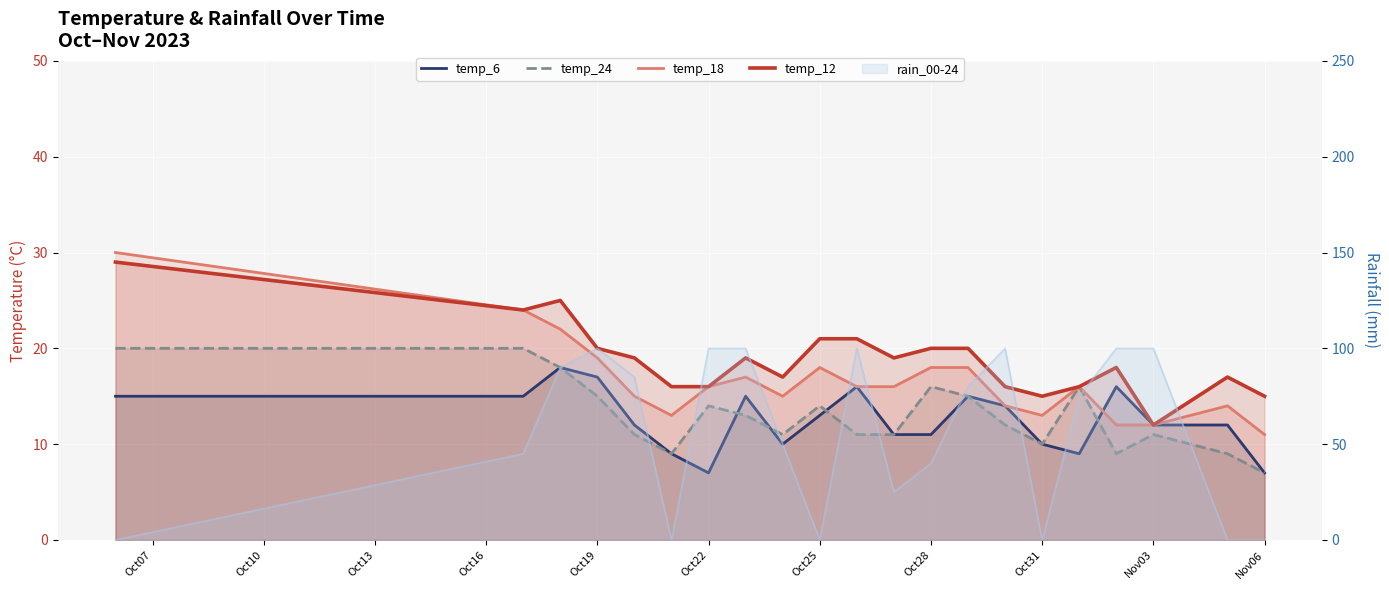

Which series has the widest spread of values?

temp_18